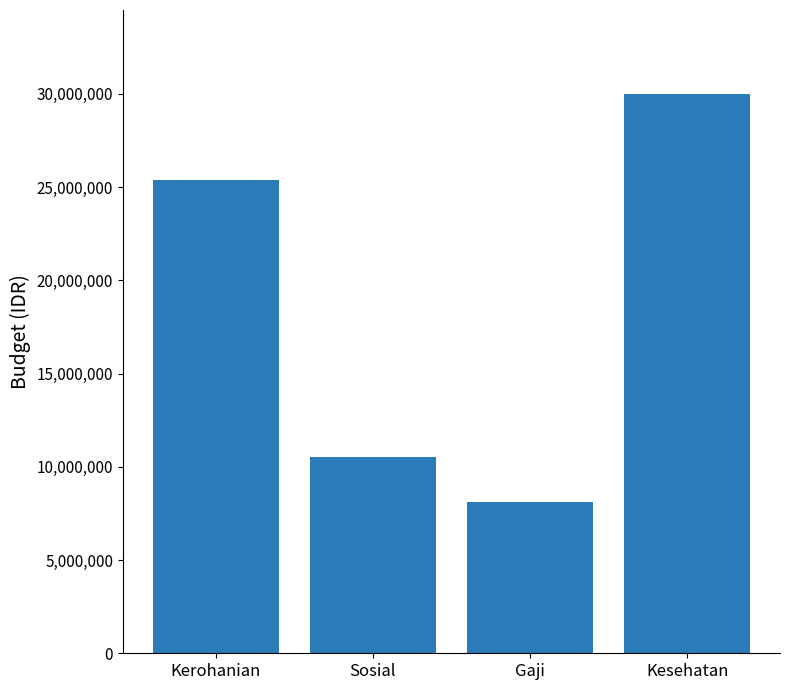

Rank the categories by value from highest to lowest.

Kesehatan, Kerohanian, Sosial, Gaji